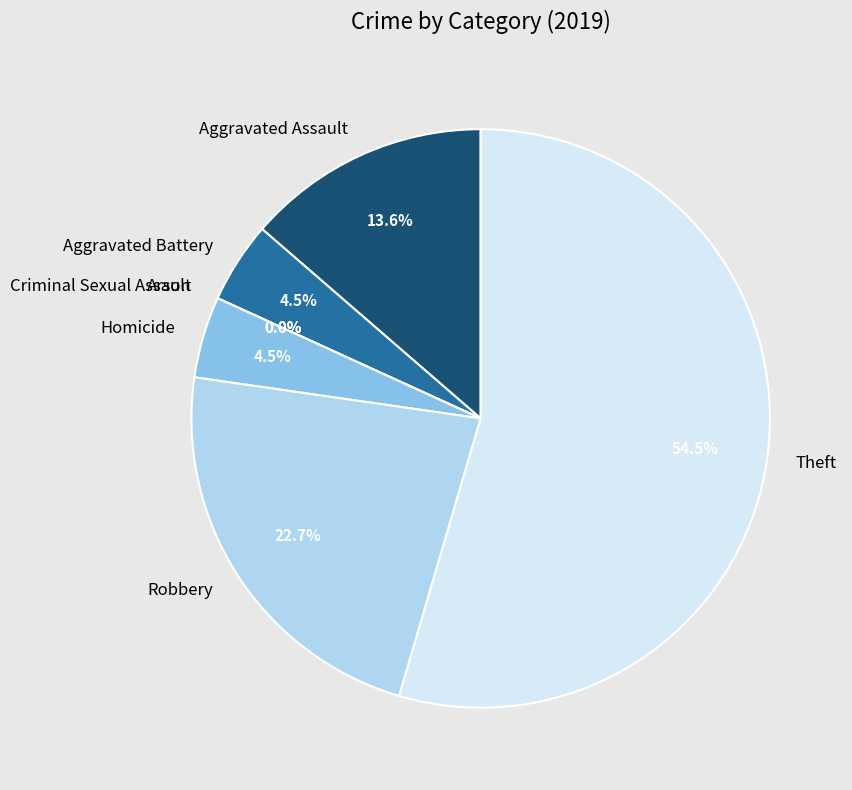

Which category accounts for the majority?

Theft